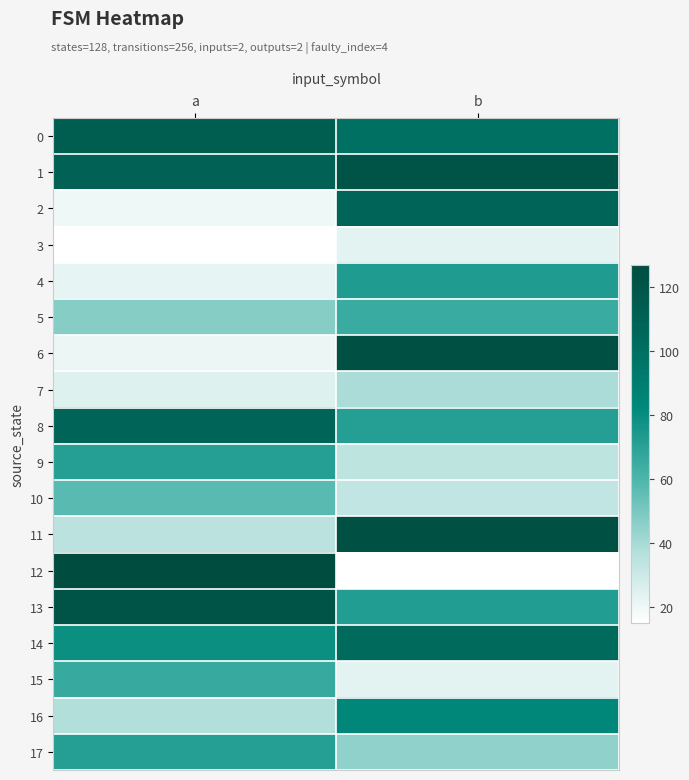

Reading right to left, extract all data points from this chart.

0: b=99	a=113
1: b=121	a=110
2: b=107	a=20
3: b=23	a=15
4: b=73	a=22
5: b=65	a=47
6: b=124	a=21
7: b=39	a=25
8: b=71	a=107
9: b=34	a=71
10: b=33	a=57
11: b=123	a=35
12: b=15	a=127
13: b=72	a=121
14: b=103	a=79
15: b=23	a=66
16: b=83	a=37
17: b=45	a=71